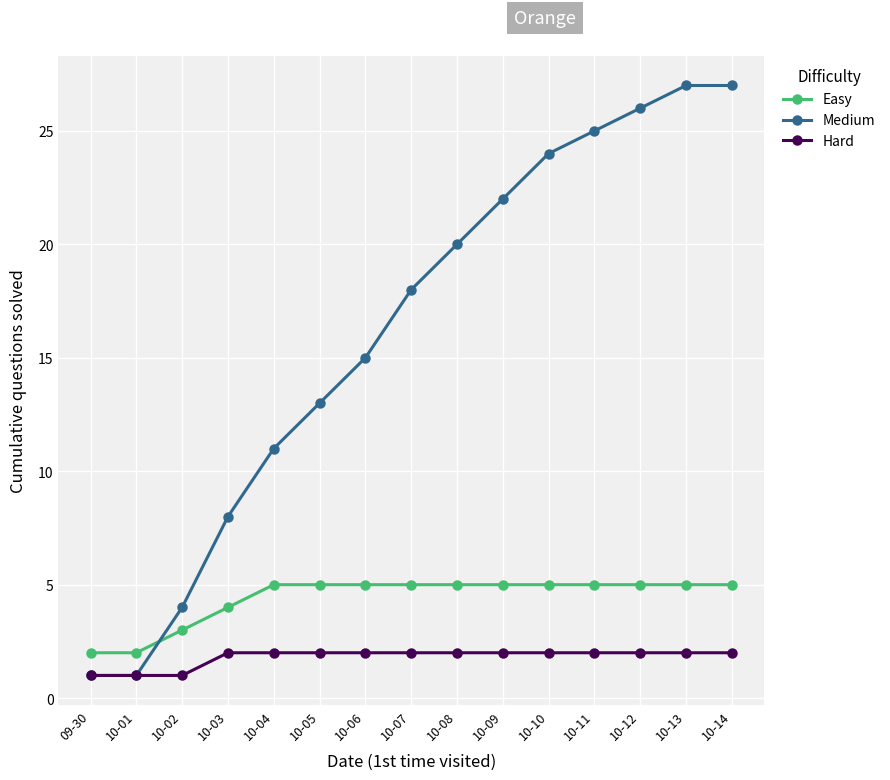

What is the sum of the Medium values at 10-10 and 10-07?

42